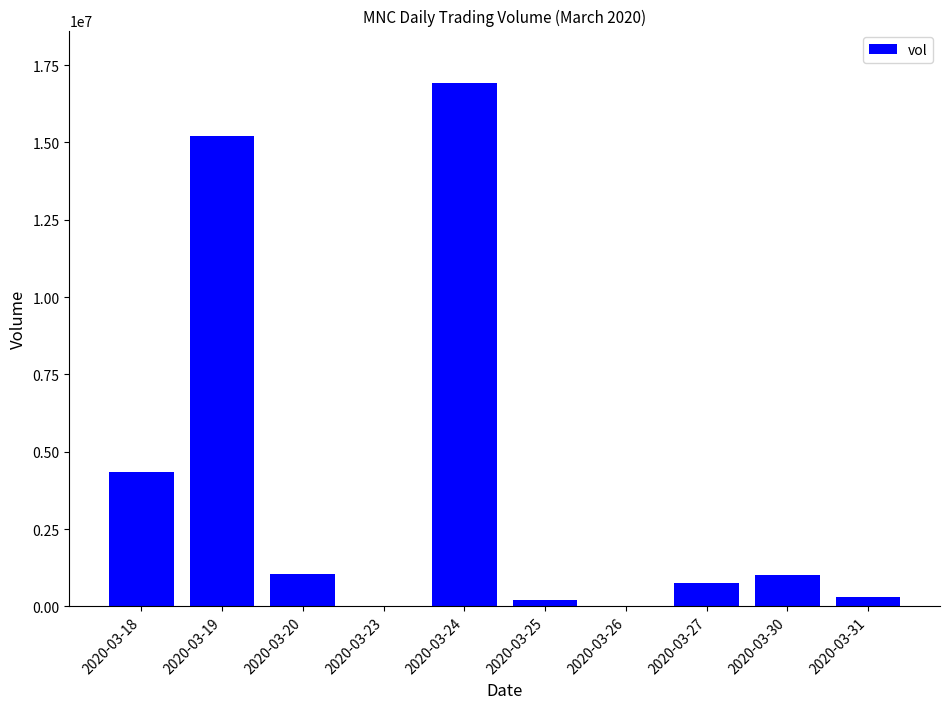

What is the ratio of the value at 2020-03-18 to the value at 2020-03-23?

290.4